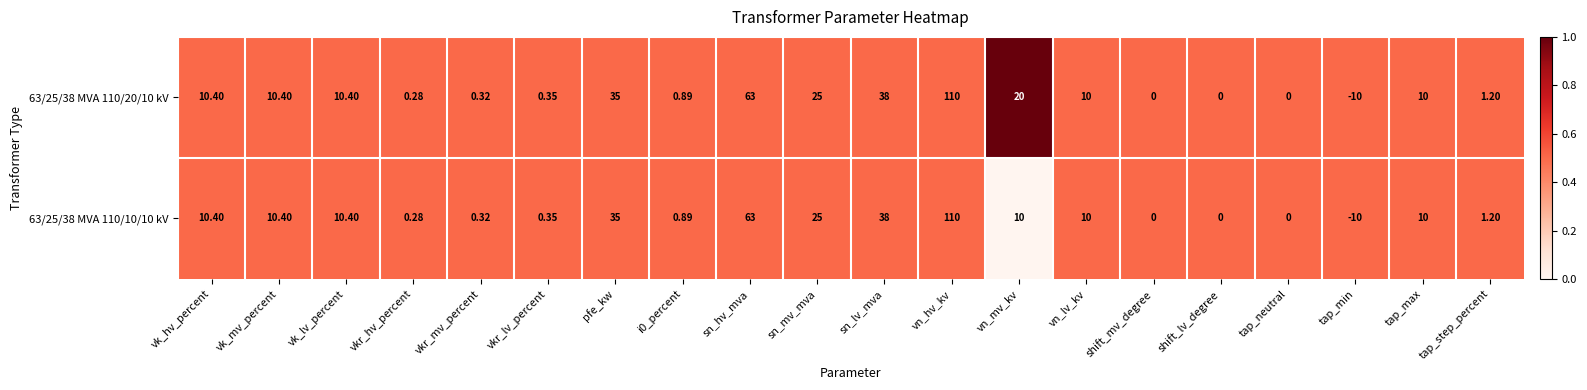

At which category does the chart reach its peak across all series?

vn_hv_kv